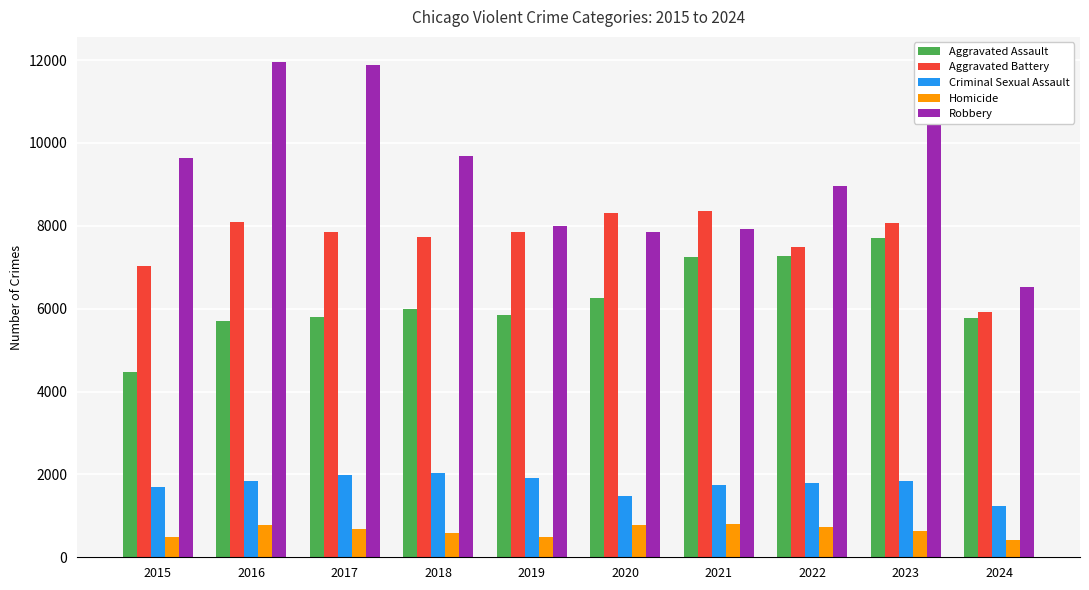

Is the value of Robbery at 2024 greater than the value of Aggravated Battery at 2017?

No